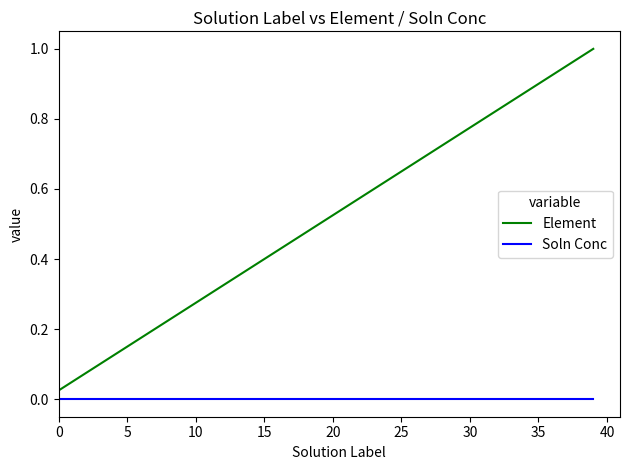

Does the chart display data point markers on the line(s)?

No